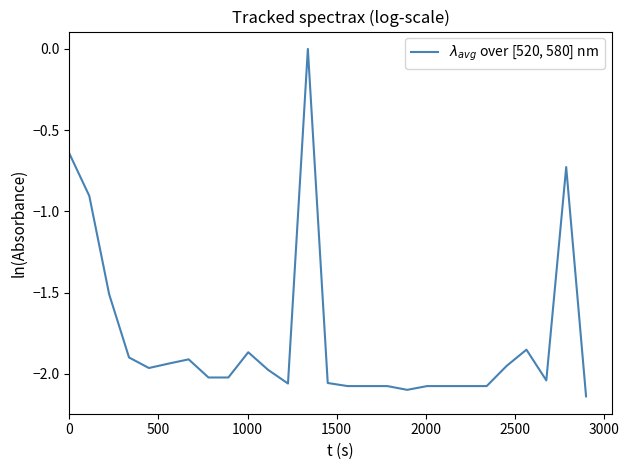

Does the chart display data point markers on the line(s)?

No